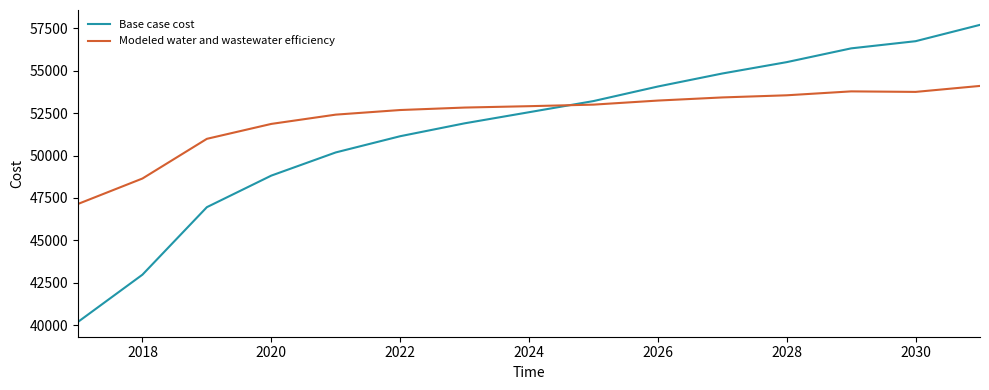

What is the maximum value for Modeled water and wastewater efficiency?

54108.1